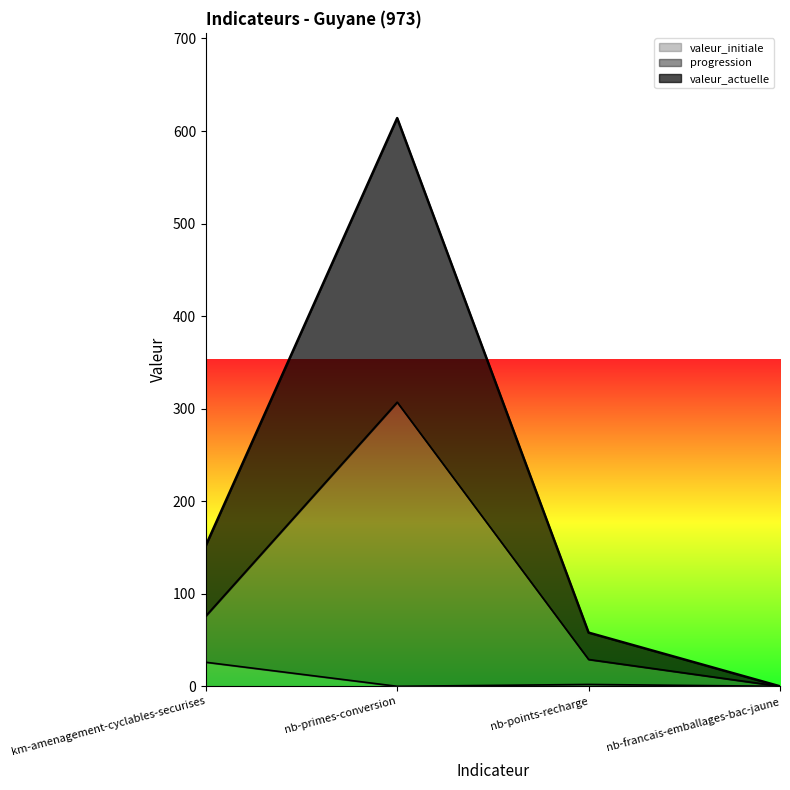

Reading right to left, transcribe all the data shown in this chart.

valeur_actuelle: nb-francais-emballages-bac-jaune=0	nb-points-recharge=29	nb-primes-conversion=307	km-amenagement-cyclables-securises=76
progression: nb-francais-emballages-bac-jaune=0	nb-points-recharge=58	nb-primes-conversion=614	km-amenagement-cyclables-securises=152
valeur_initiale: nb-francais-emballages-bac-jaune=0	nb-points-recharge=2	nb-primes-conversion=0	km-amenagement-cyclables-securises=26